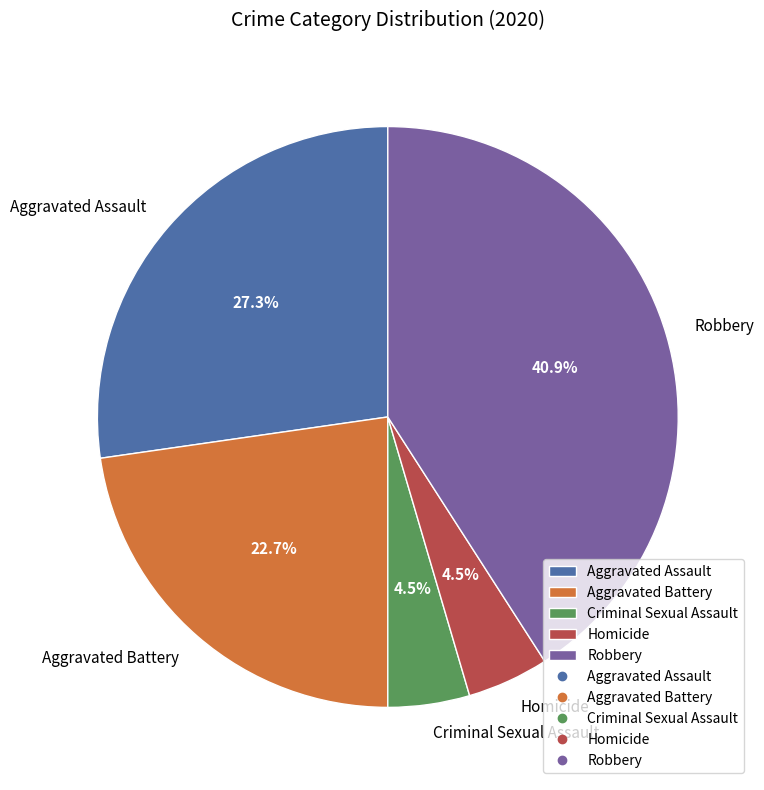

Is there any slice that represents more than half of the pie?

No